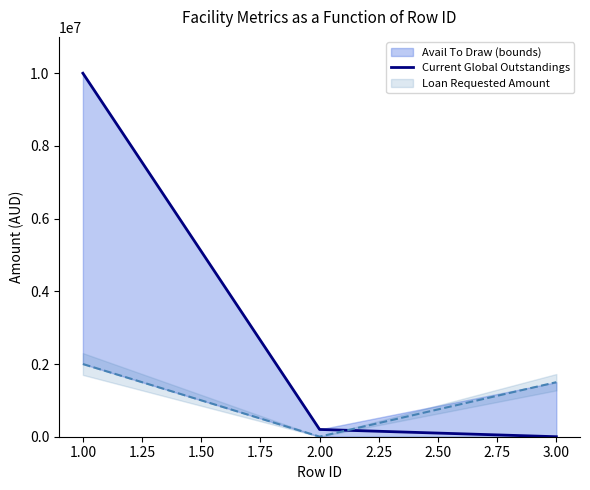

Does the chart have visible grid lines?

No